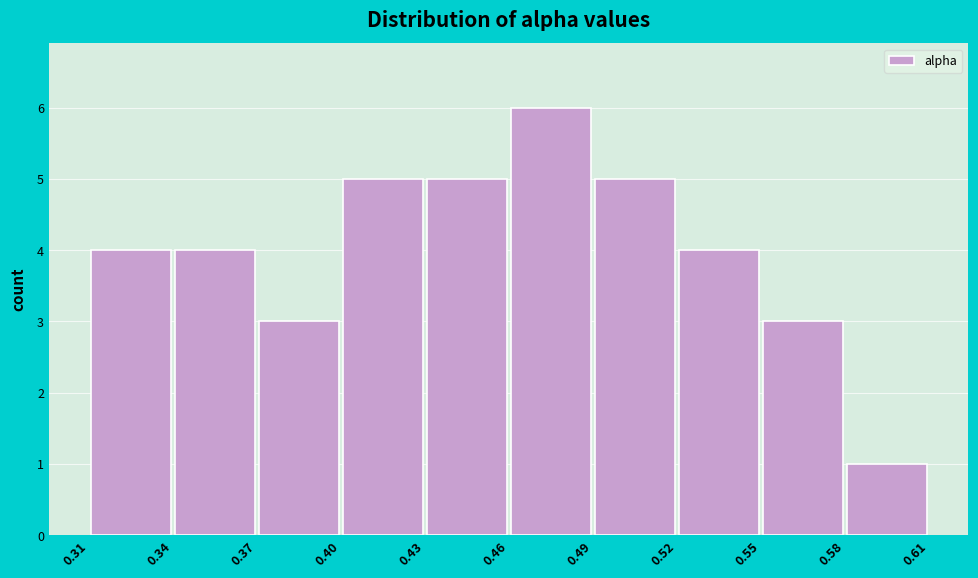

Reading left to right, list every bar in this chart as the range it spans on the x-axis followed by its height. The values are not printed on the chart, so give them approximately, as read against the axis.

0.31 to 0.34: 4
0.34 to 0.37: 4
0.37 to 0.40: 3
0.40 to 0.43: 5
0.43 to 0.46: 5
0.46 to 0.49: 6
0.49 to 0.52: 5
0.52 to 0.55: 4
0.55 to 0.58: 3
0.58 to 0.61: 1